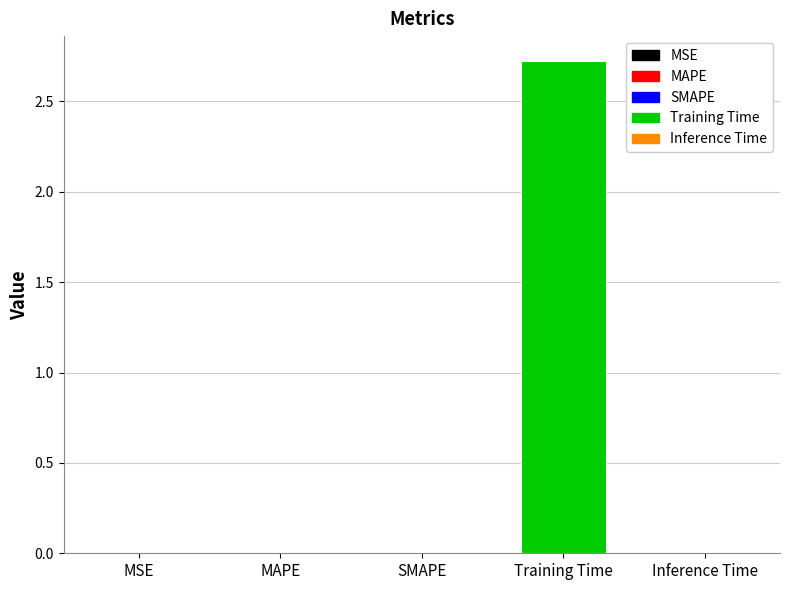

What is the greatest value displayed?

2.7